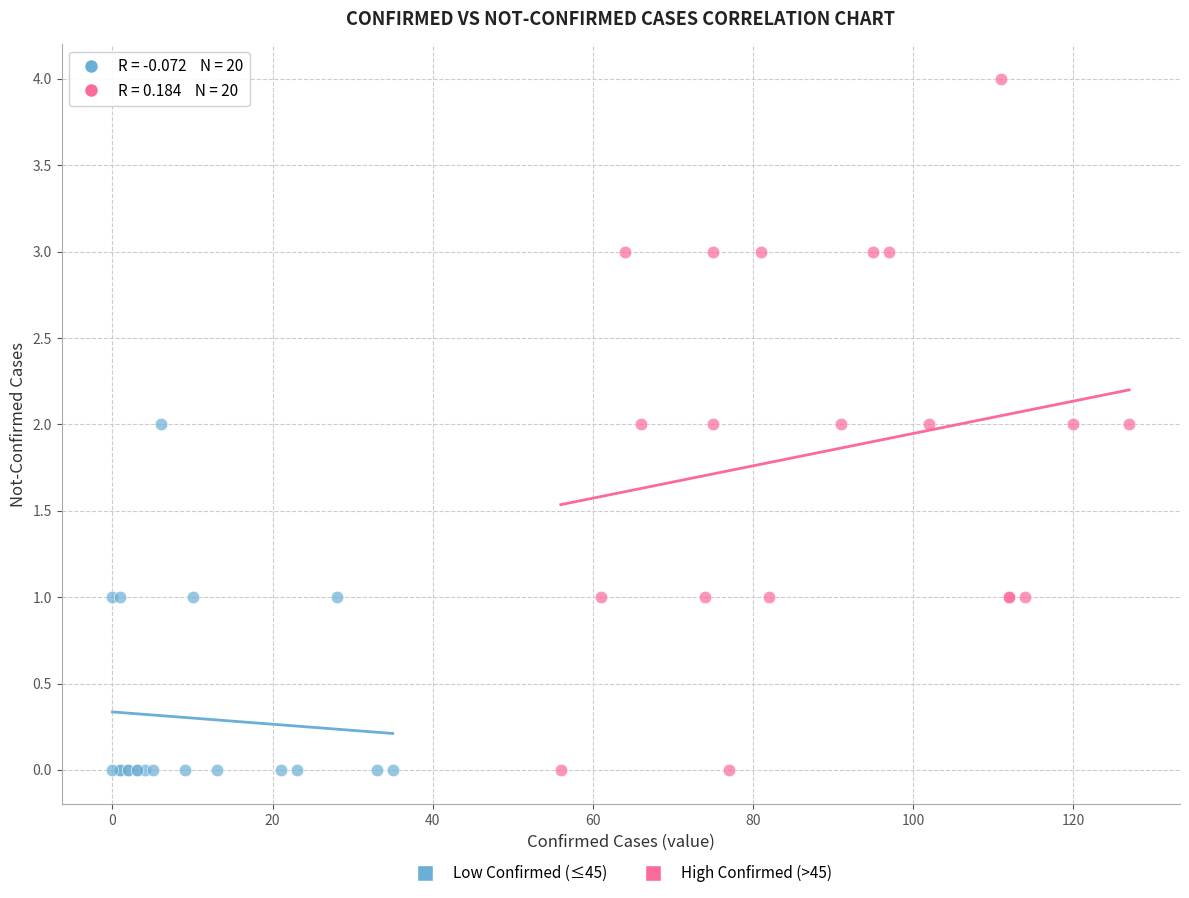

Which series has the widest spread of Y values?

High Confirmed (>45)